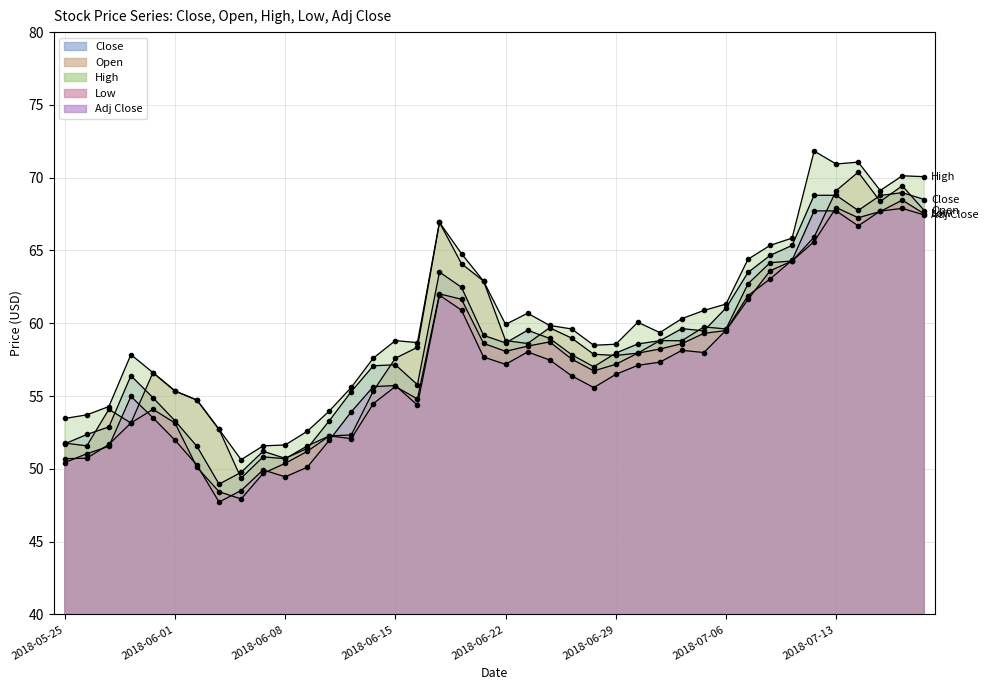

At which label does Close reach its minimum?

2018-06-05